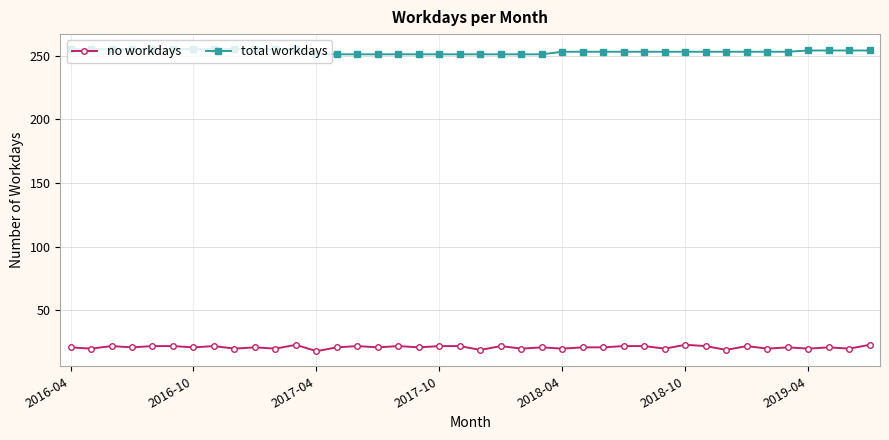

True or false: no workdays and total workdays cross at least once.

False